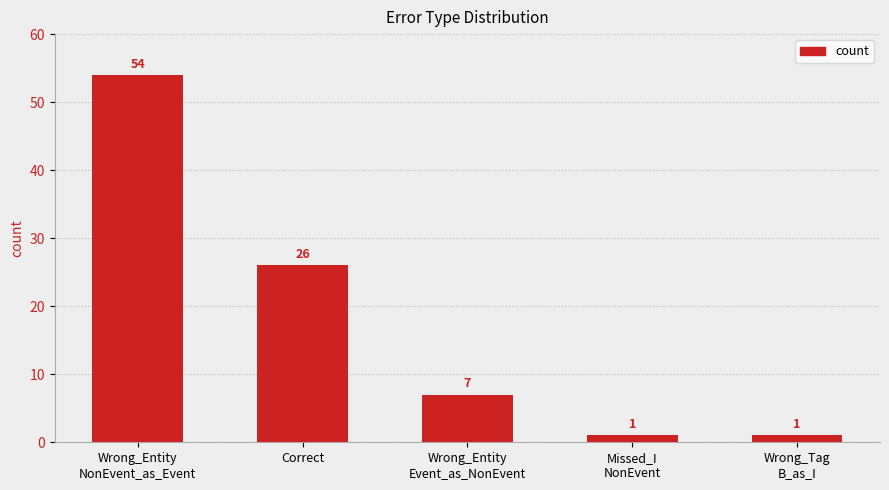

What is the sum of all values?

89